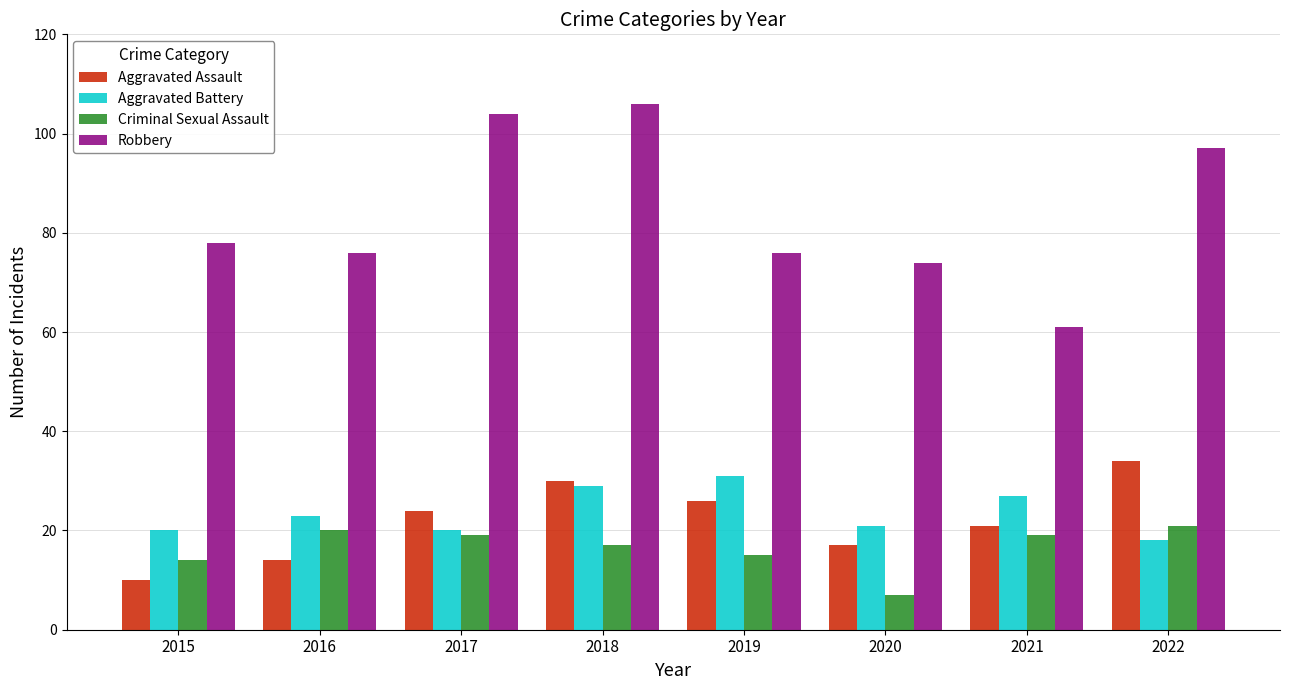

Which category has the lowest value in the Aggravated Assault series?

2015